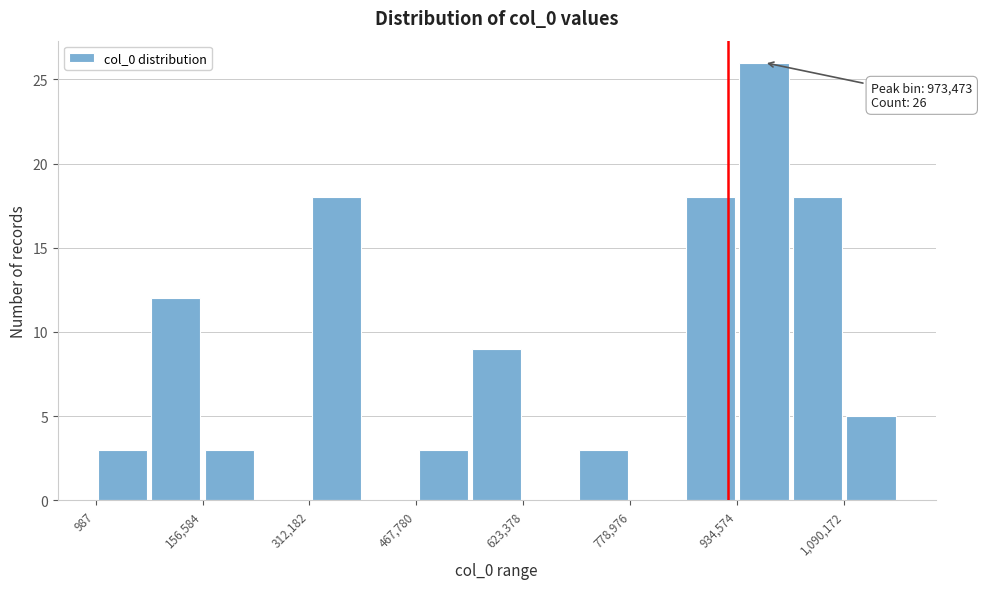

Read against the x-axis, roughly where is the centre of the tallest bar?

980000